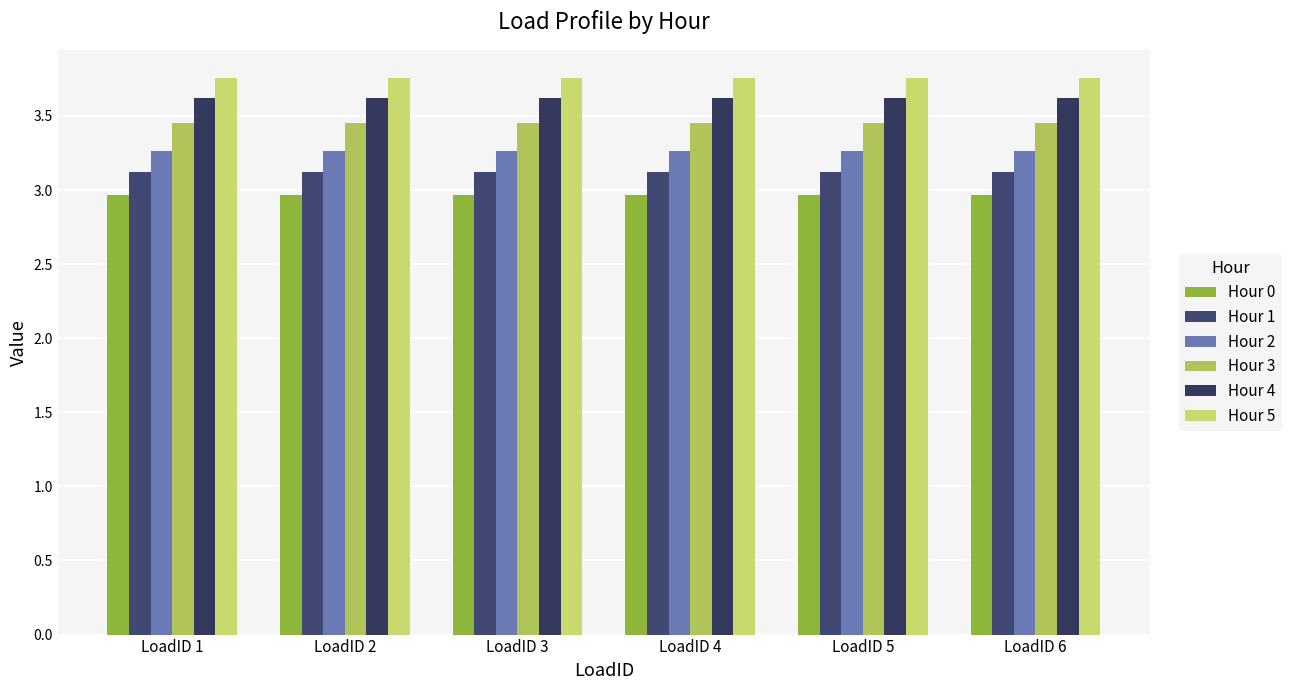

How many bars are there in each group?

6